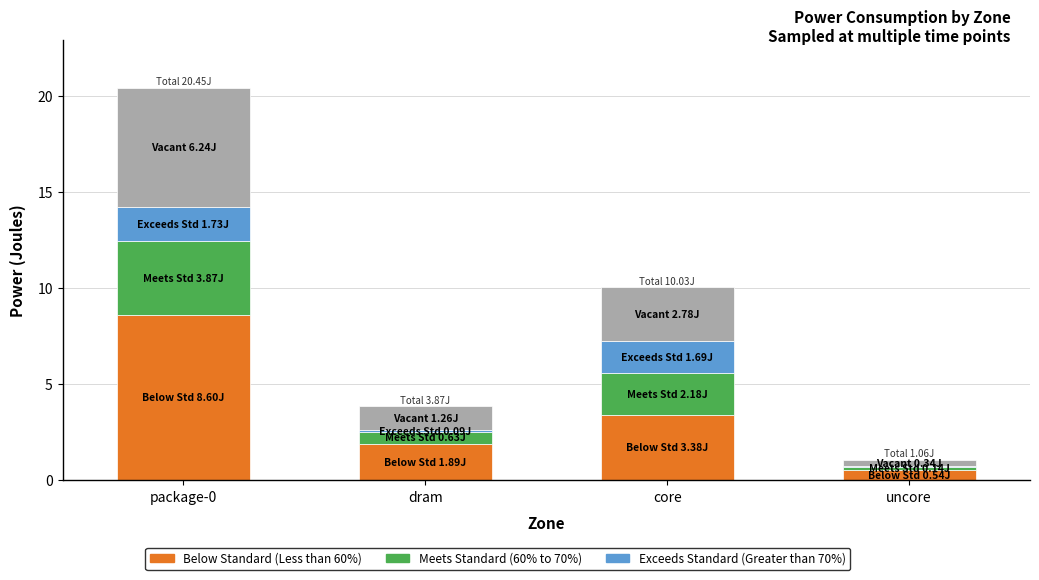

What is the total value across all series at package-0?

20.4